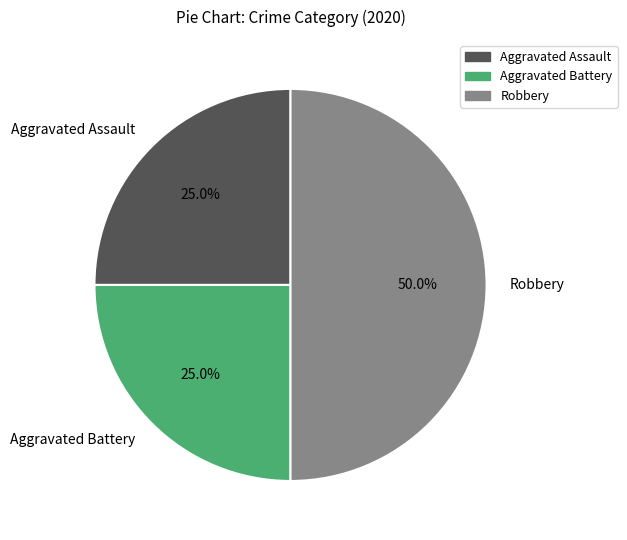

What percentage is NOT represented by Aggravated Assault?

75.0%